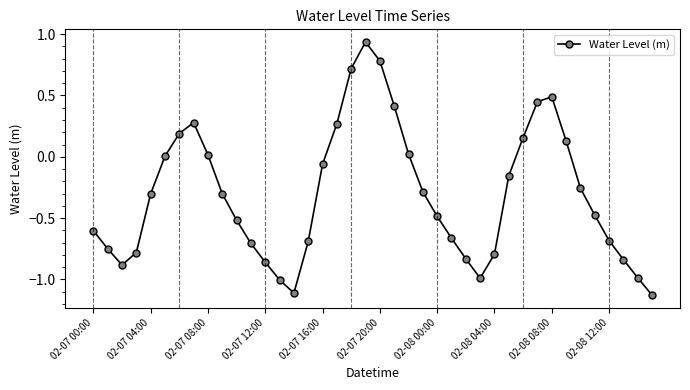

What is the difference between the maximum and minimum values?

2.1